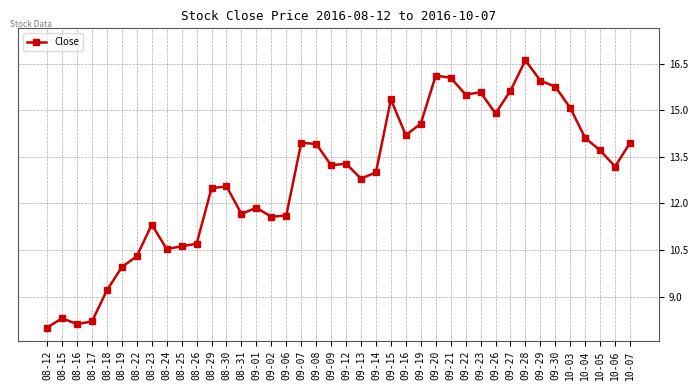

The value at 08-19 is 13.2. True or false?

False